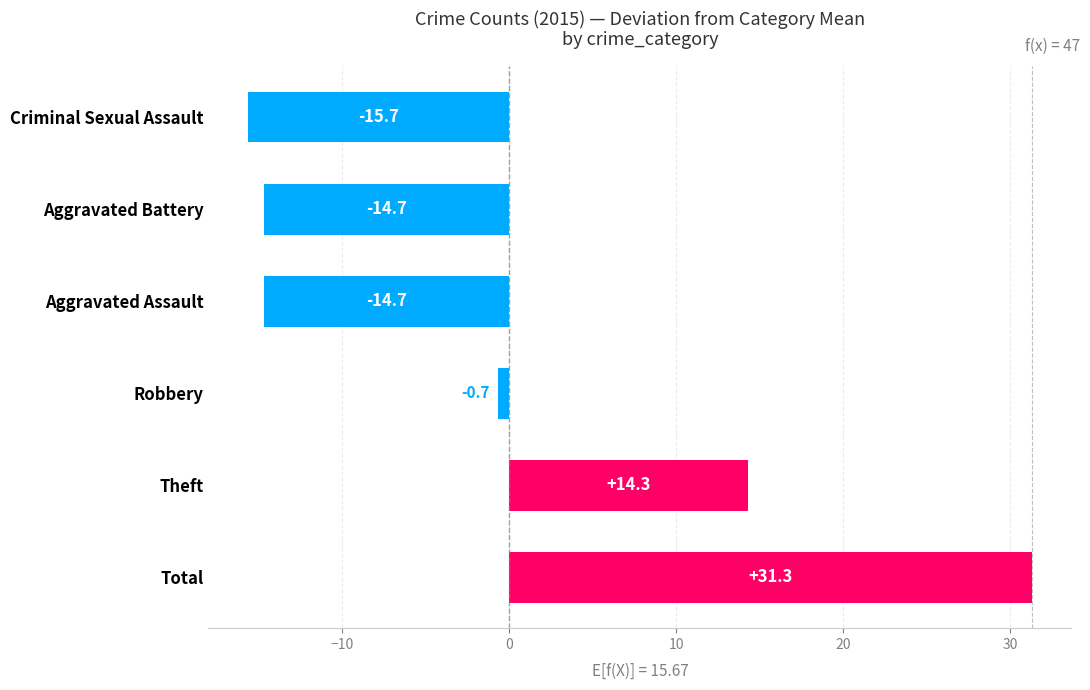

Is it true that the value at Aggravated Battery is -14.7?

True